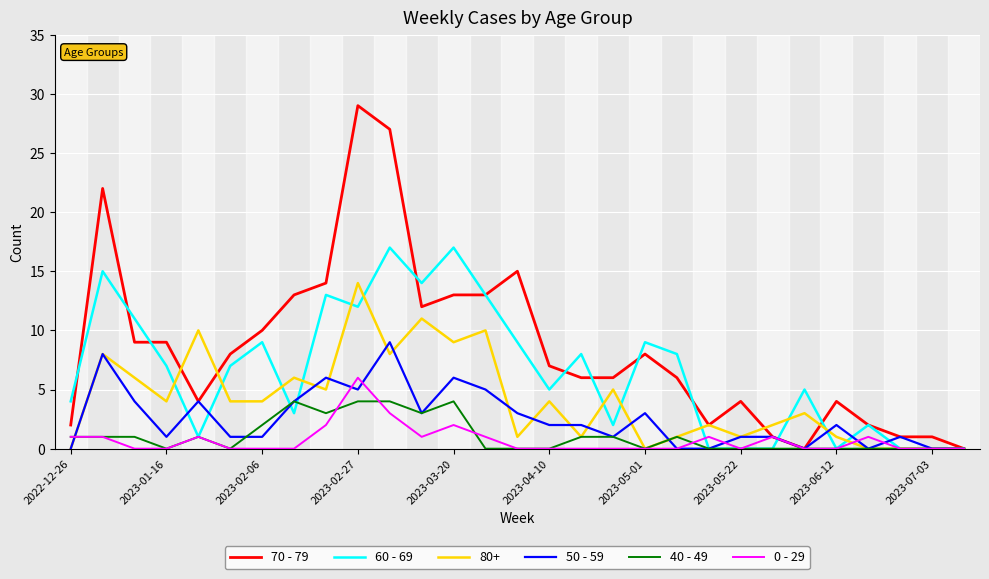

Which series has the widest spread of values?

70 - 79